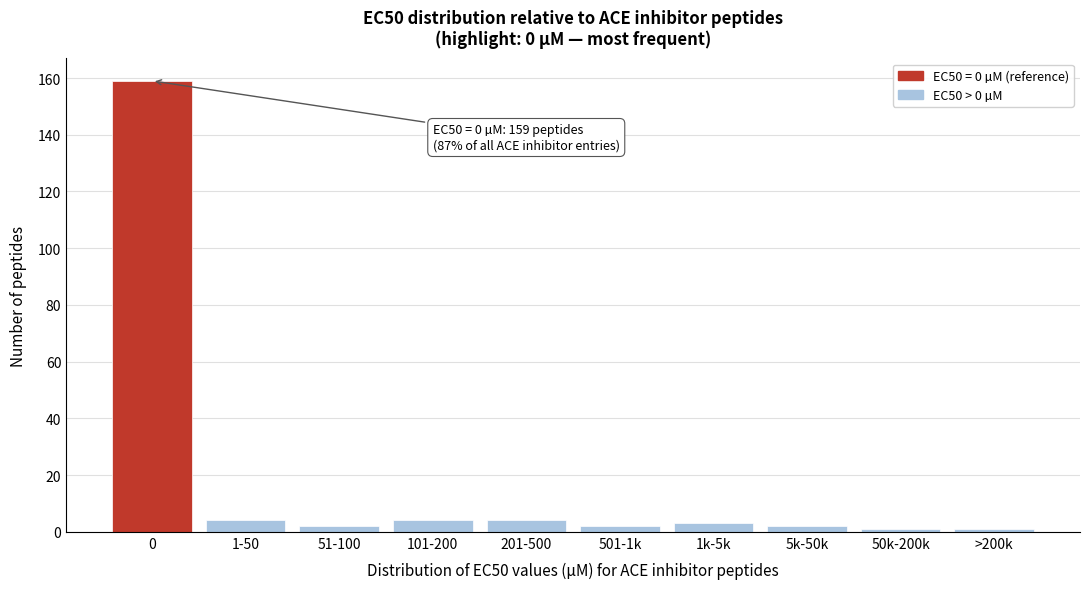

Reading left to right, transcribe all the data shown in this chart.

159	4	2	4	4	2	3	2	1	1